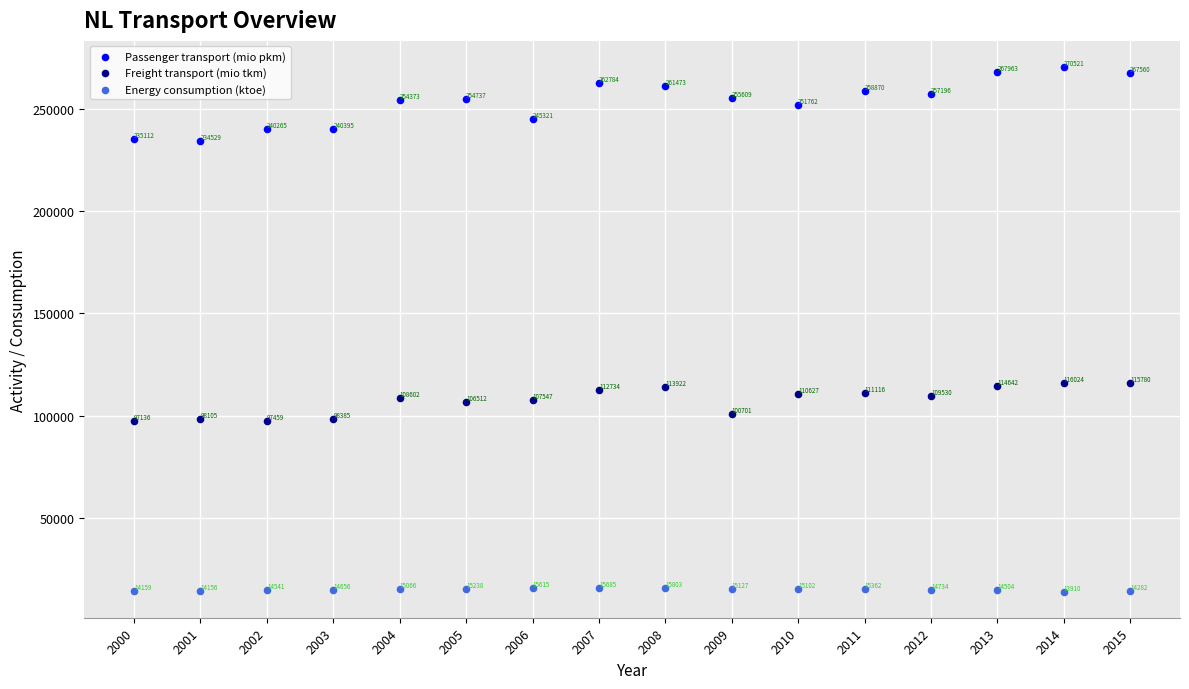

What are all the series names shown in the legend?

Passenger transport (mio pkm), Freight transport (mio tkm), Energy consumption (ktoe)